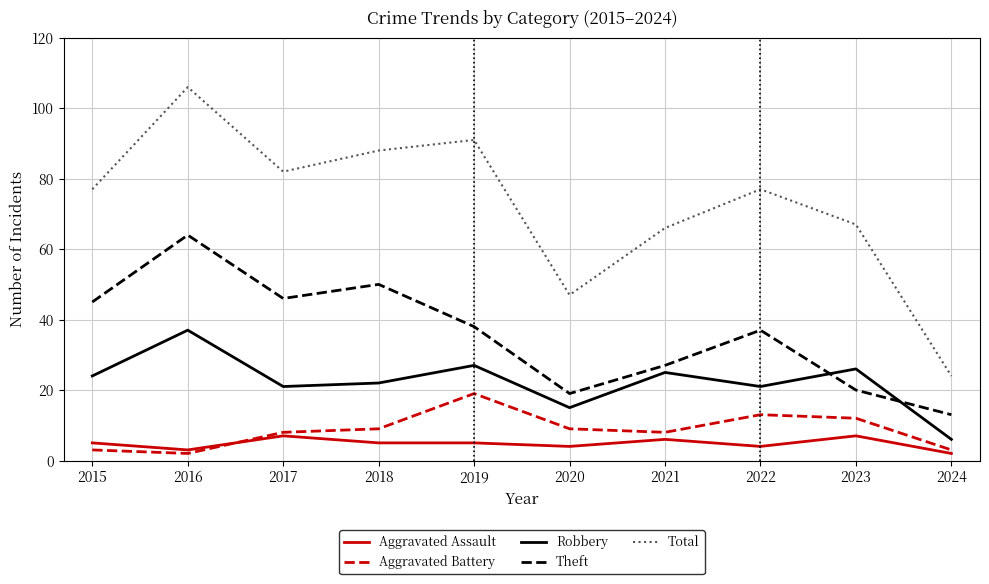

What is the sum of all Aggravated Battery values?

86